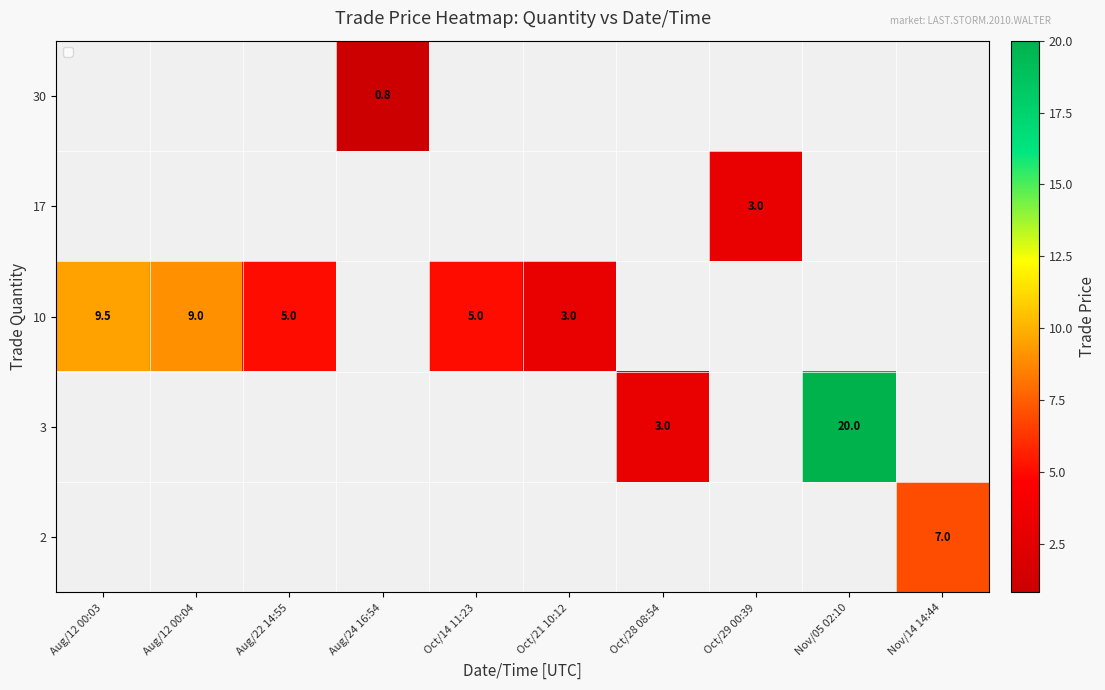

Between Oct/29 00:39 and Oct/28 08:54, which is larger?

Oct/28 08:54